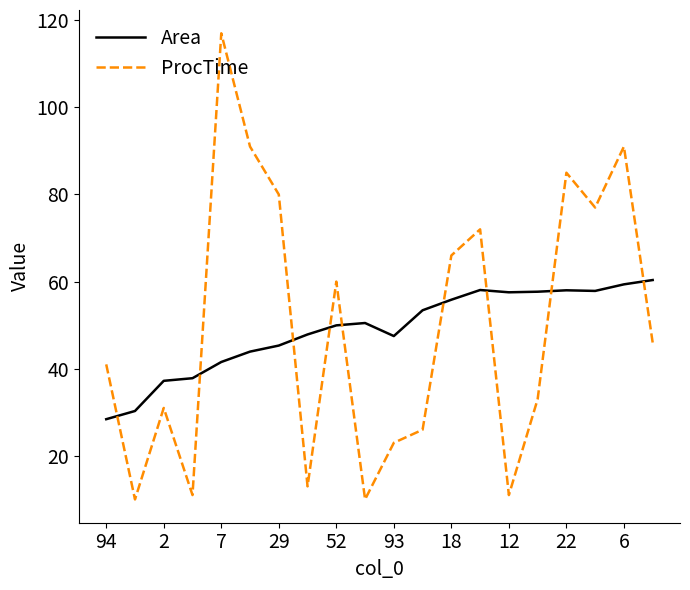

What is the greatest value displayed?

117.0